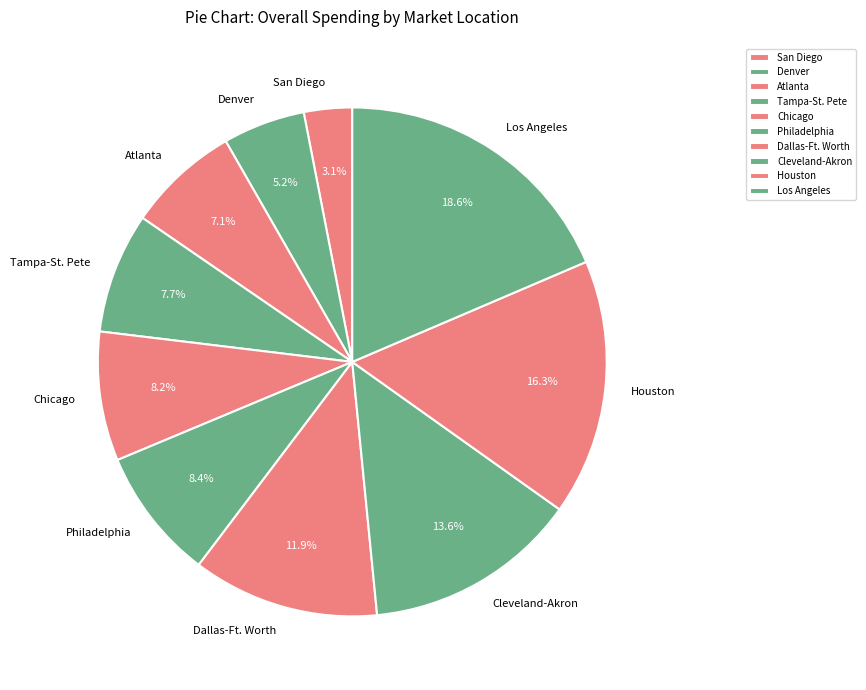

Count the number of slices in the pie.

10